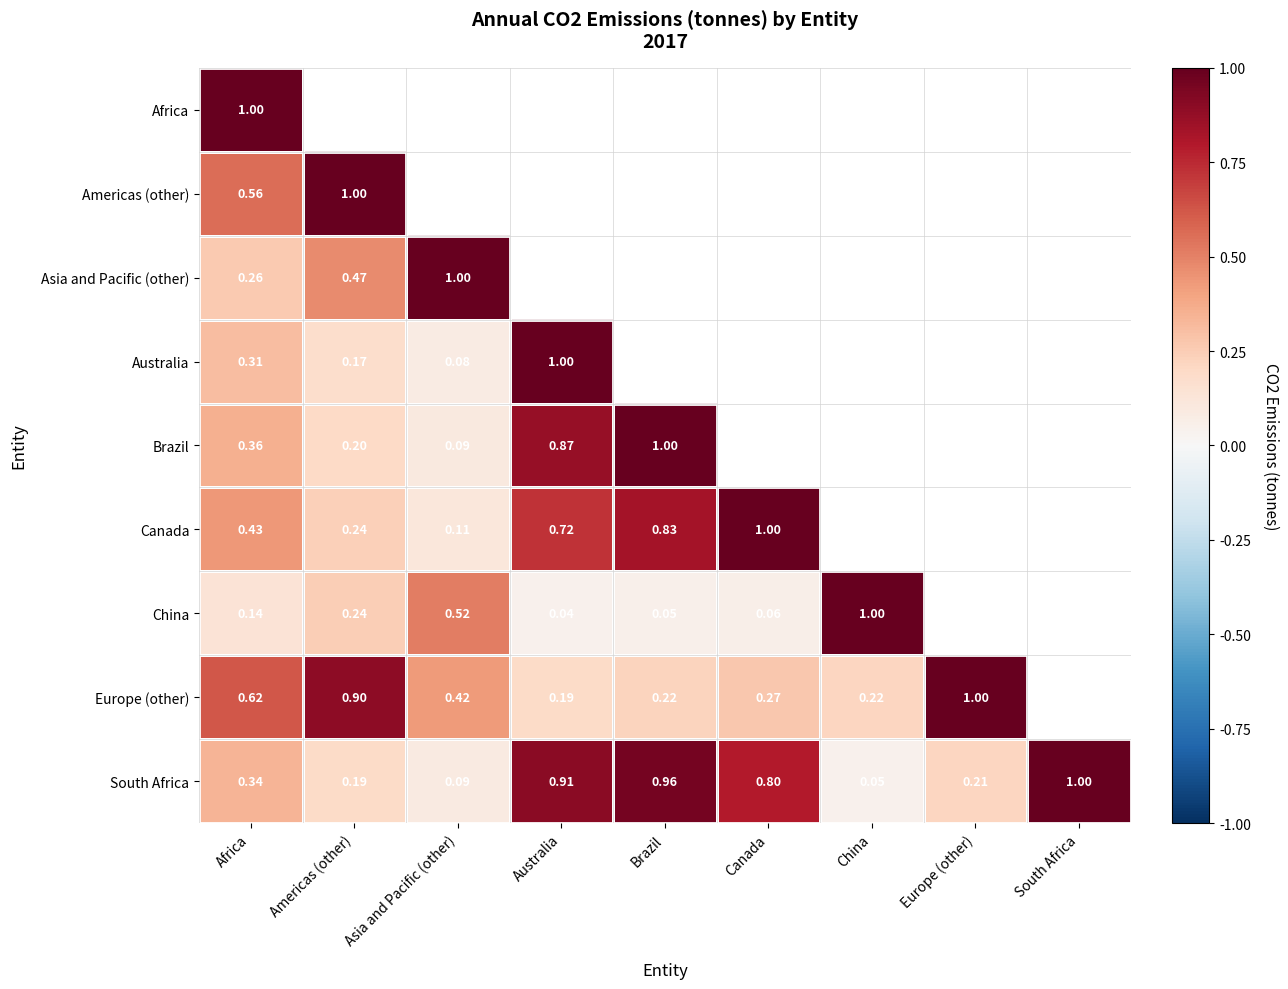

True or false: South Africa has a value of 0.2 at Europe (other).

True